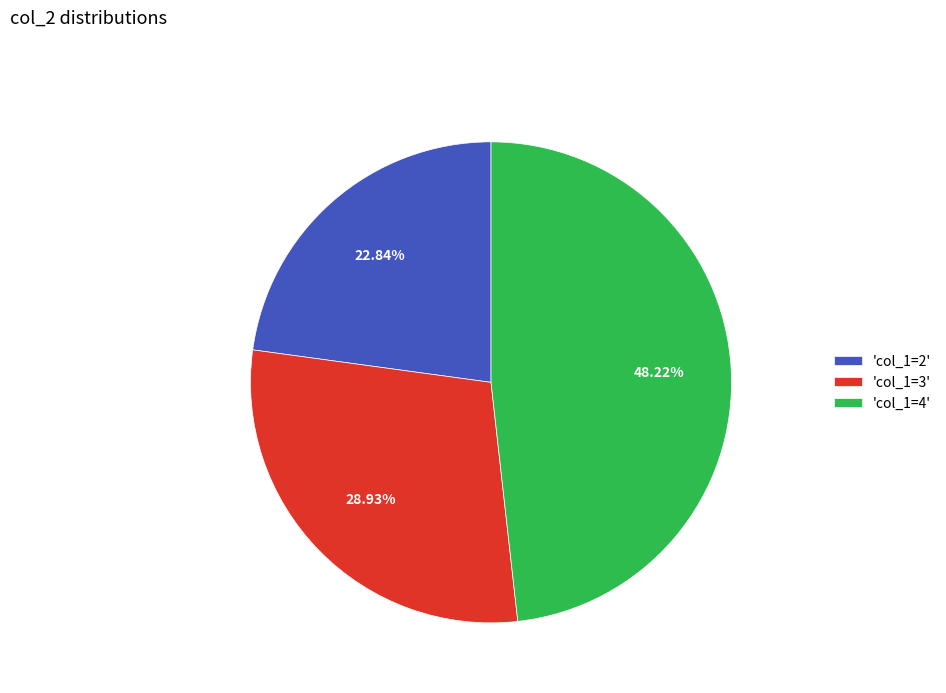

Does 'col_1=3' represent more than half of the total?

No